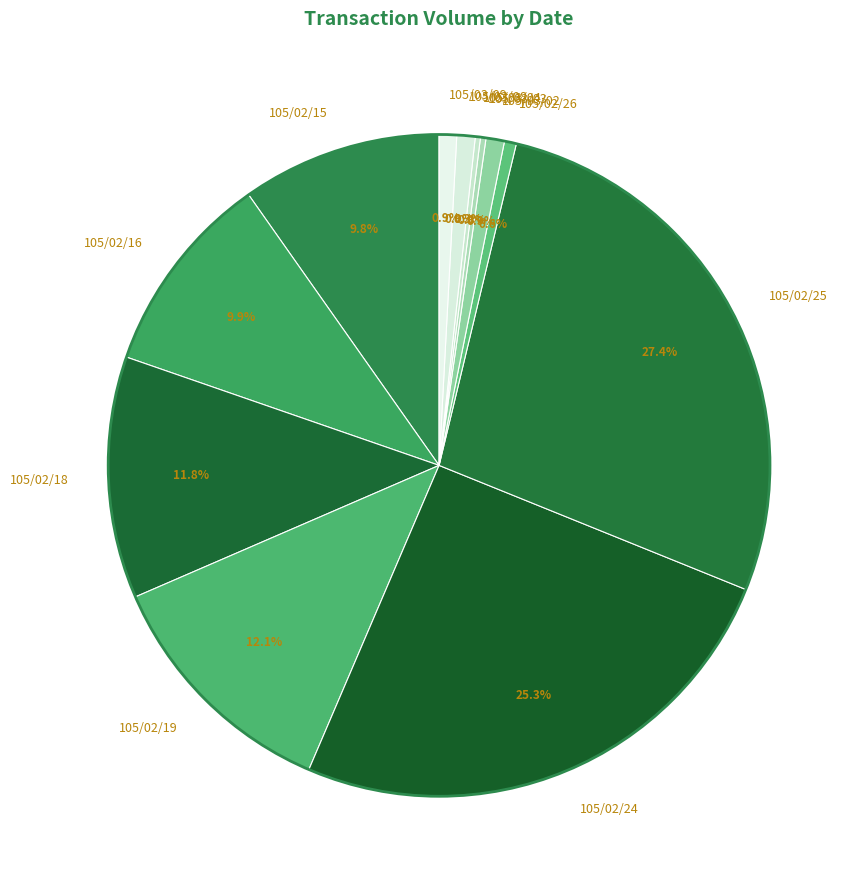

To the nearest percent, what portion does 105/03/08 represent?

1%